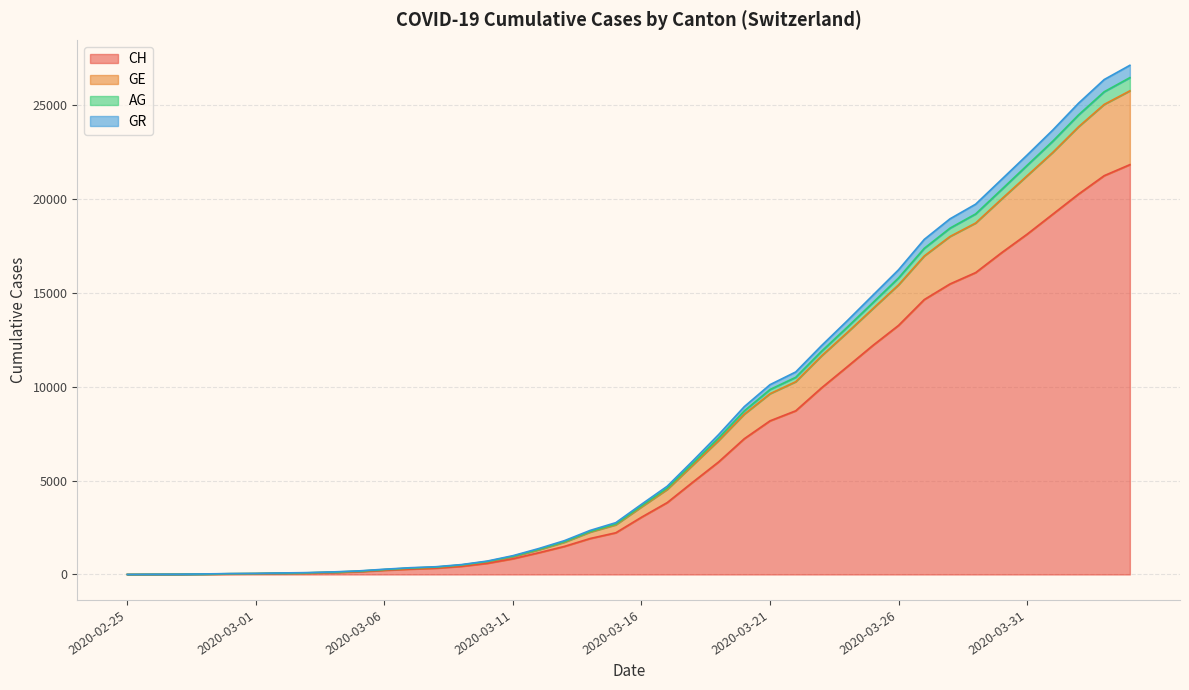

Count the number of data series in this chart.

4